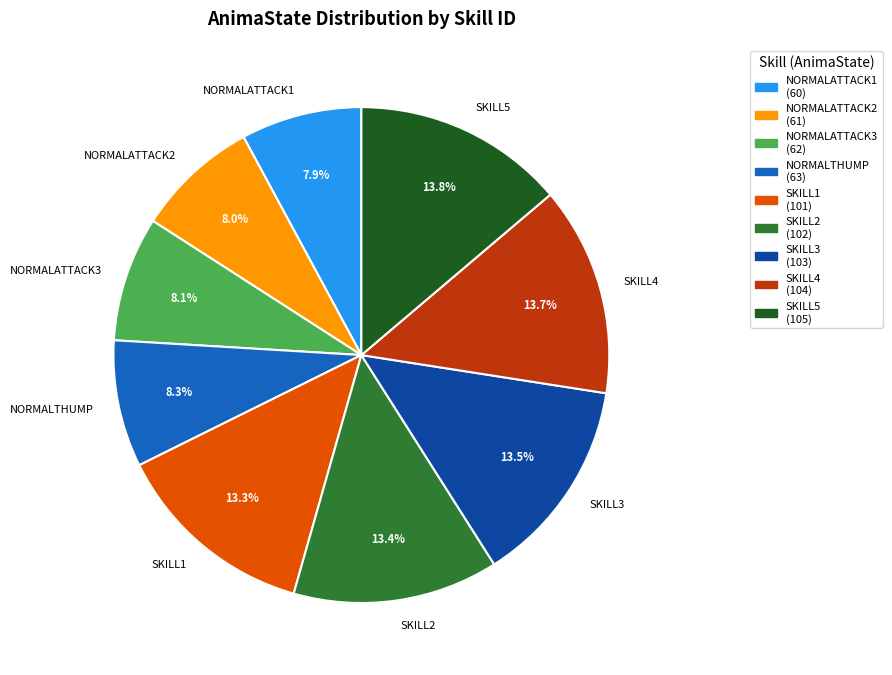

To the nearest percent, what is the average slice percentage?

11%